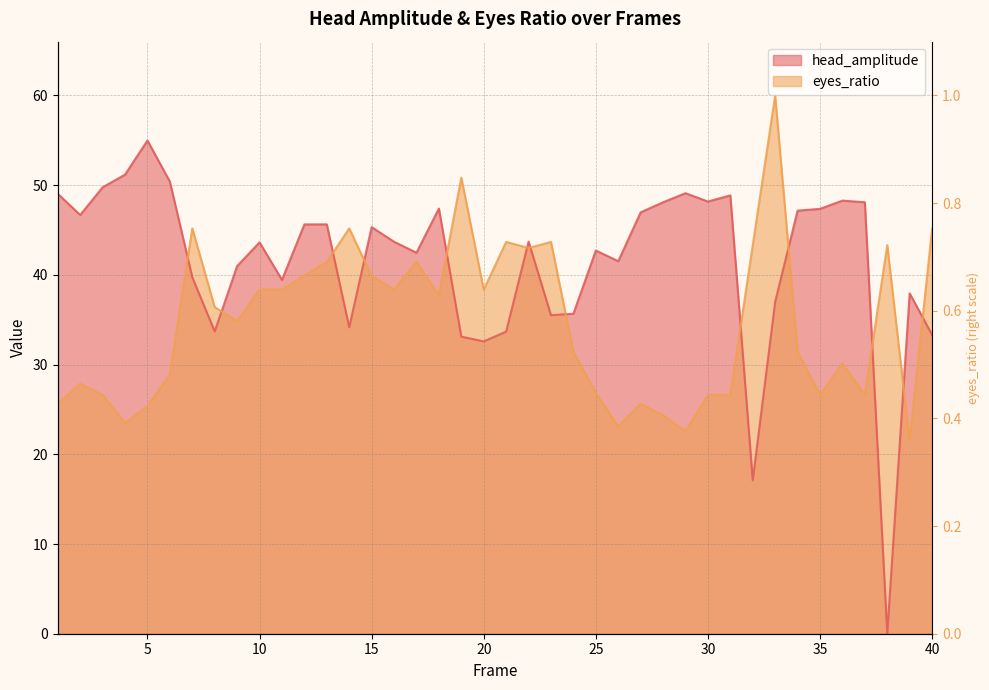

How many data points in head_amplitude are above 43?

22